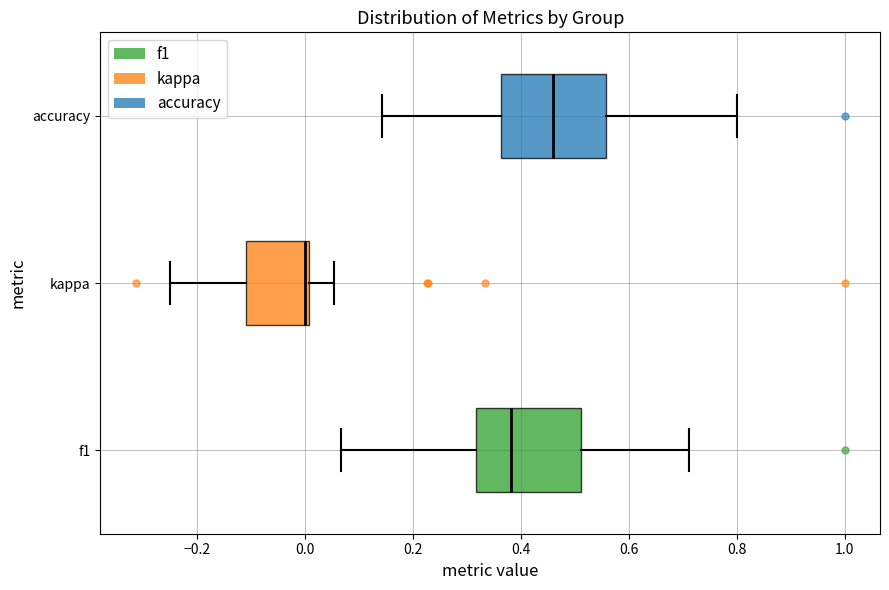

Reading bottom to top, transcribe this box plot: for each box, give where its median line is, the range the box spans, and where its two whiskers end, as read against the x-axis. The values are not printed on the chart, so give them approximately, as read against the axis.

f1: median 0.38, box 0.32 to 0.52, whiskers 0.06 to 0.72
kappa: median 0.00 (just left of the box's right edge), box -0.10 to 0.00, whiskers -0.24 to 0.06
accuracy: median 0.46, box 0.36 to 0.56, whiskers 0.14 to 0.80